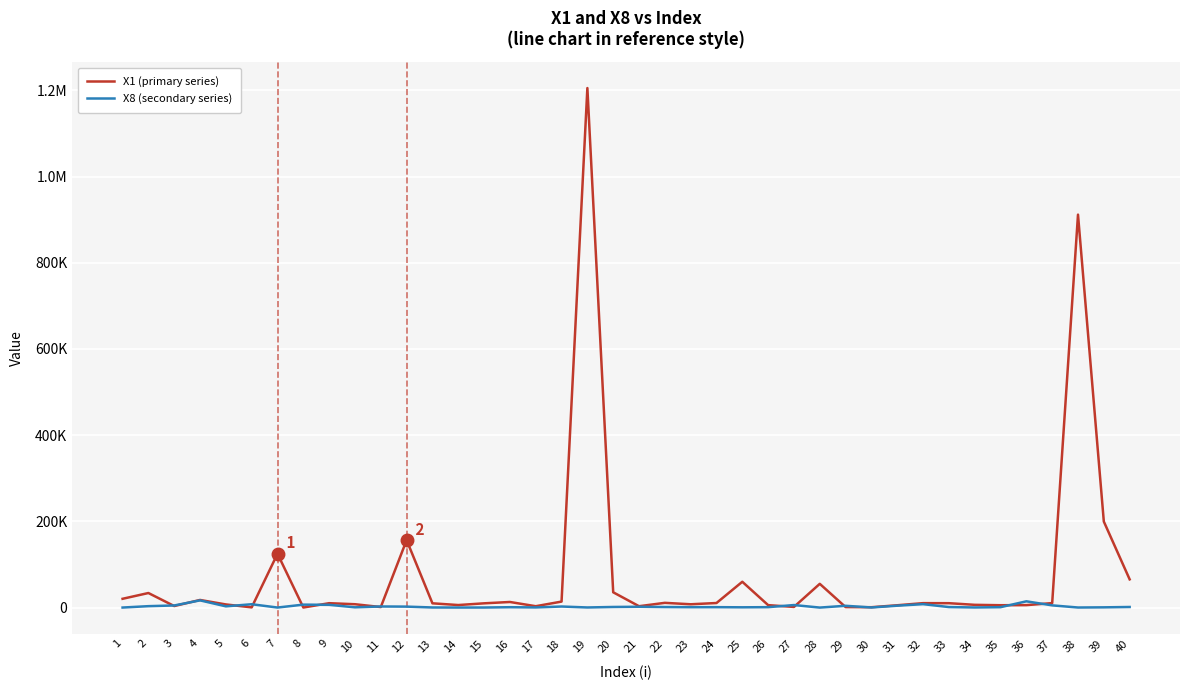

What are all the series names shown in the legend?

X1 (primary series), X8 (secondary series)